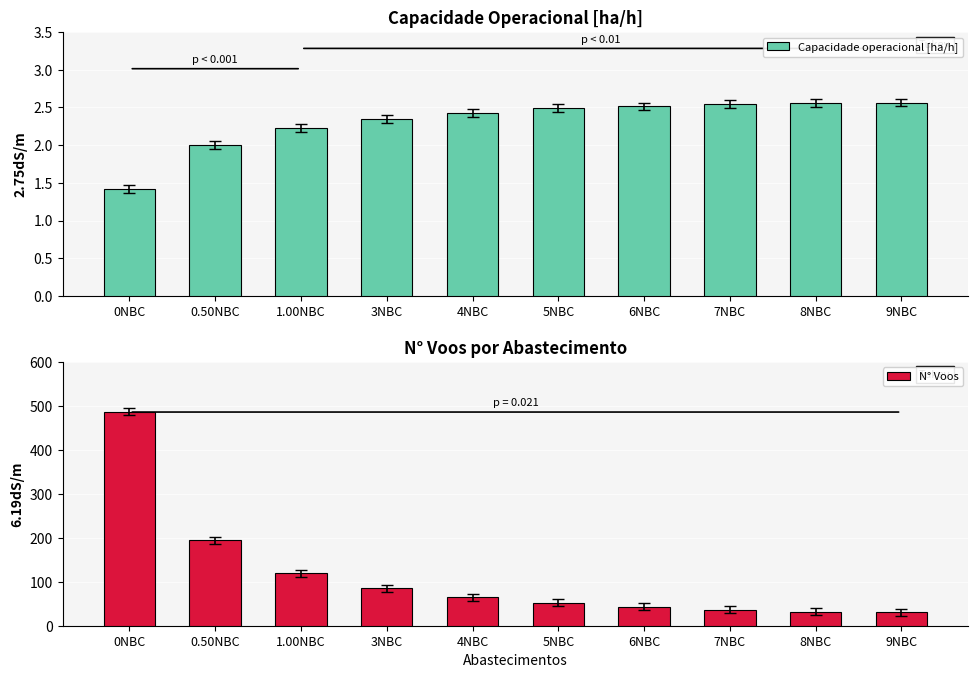

Reading left to right, list all the values displayed in this chart.

Capacidade operacional [ha/h]: 1.4	2.0	2.2	2.3	2.4	2.5	2.5	2.5	2.6	2.6
N° Voos: 487.0	194.0	119.0	85.0	65.0	52.0	43.0	36.0	32.0	31.0